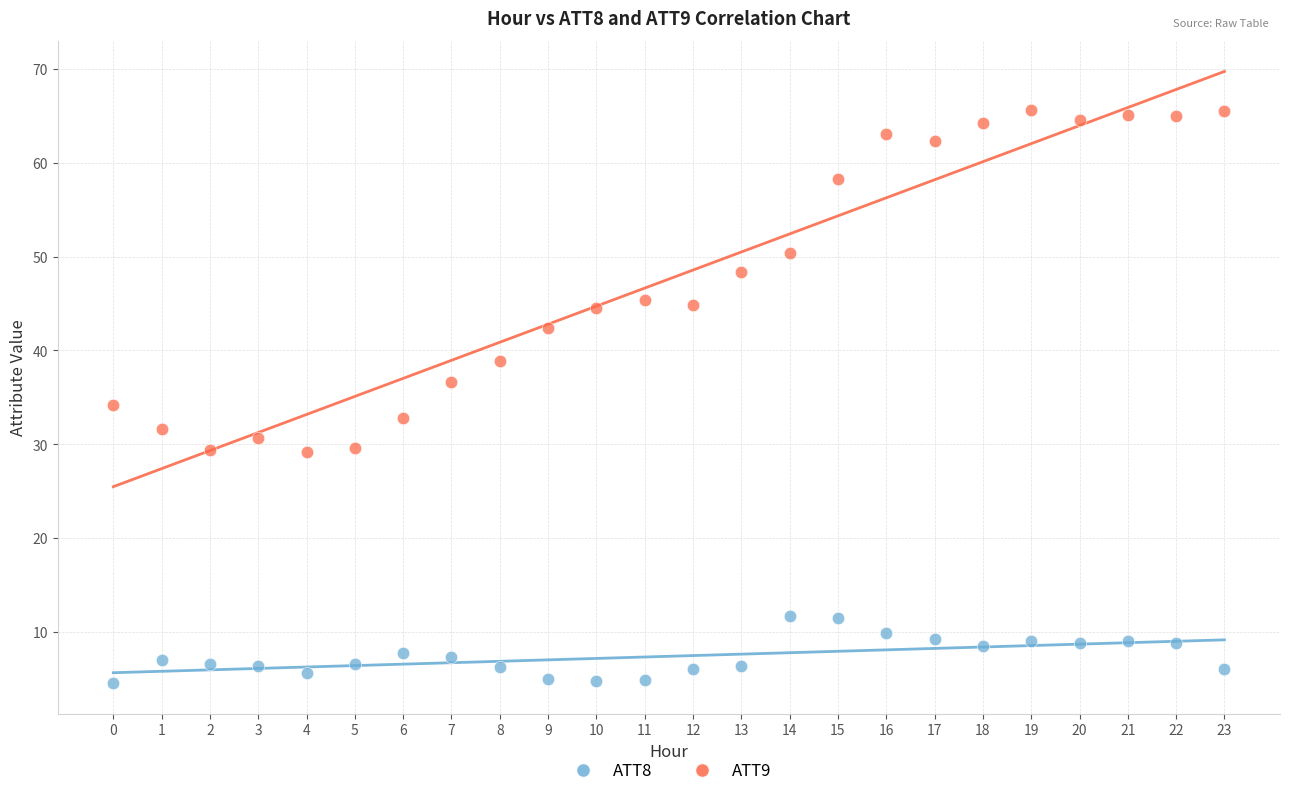

Which series has the largest Y range (max minus min)?

ATT9